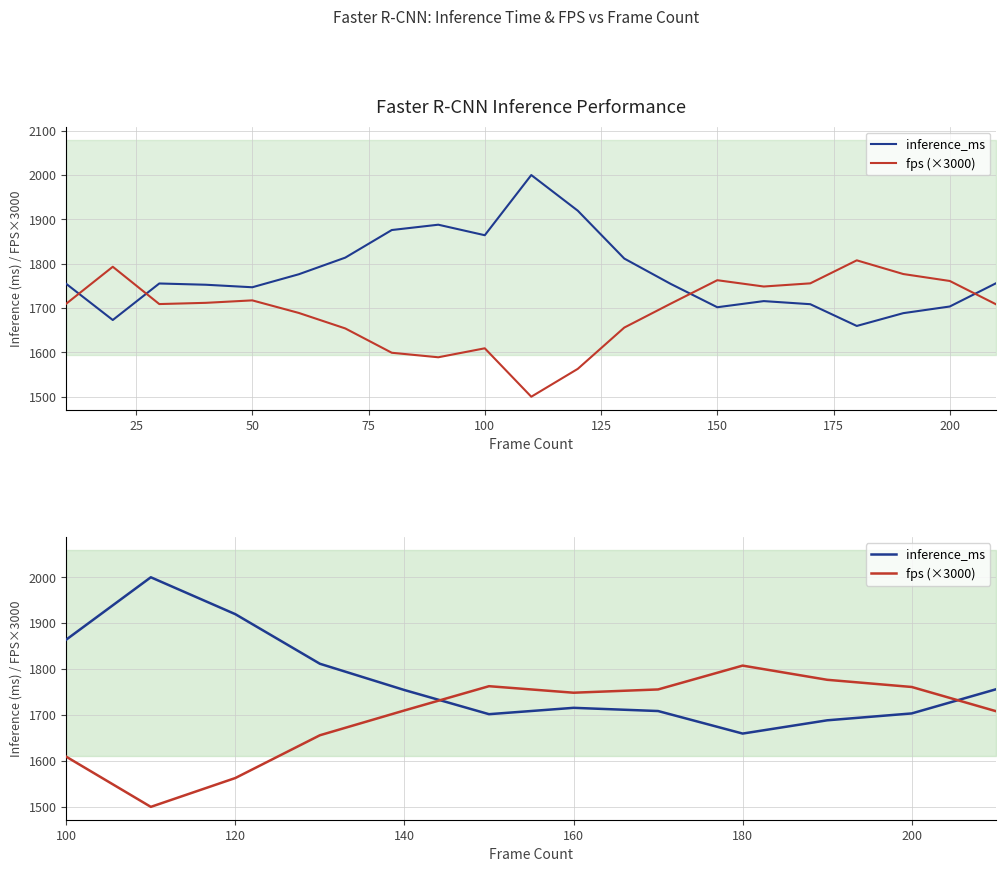

Count the number of data series in this chart.

2